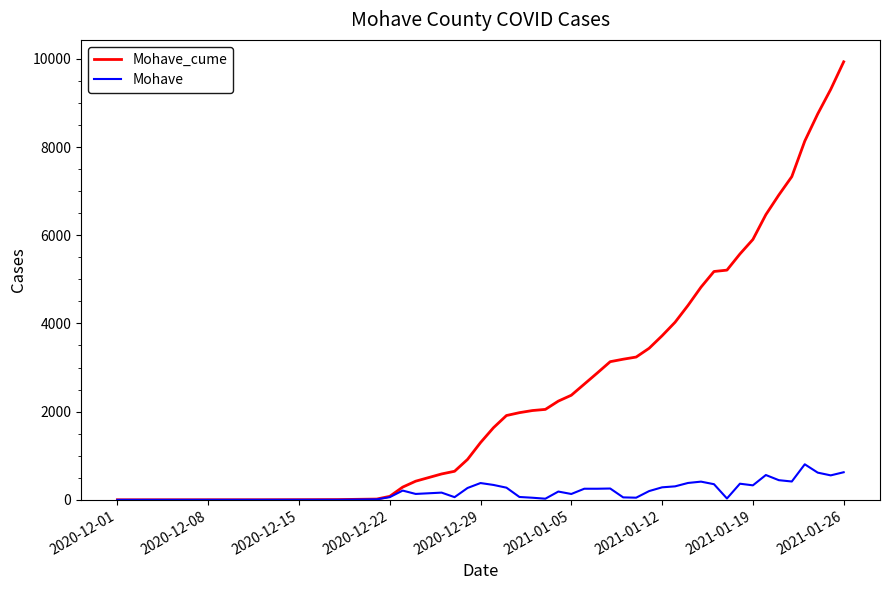

What is the greatest value displayed?

9933